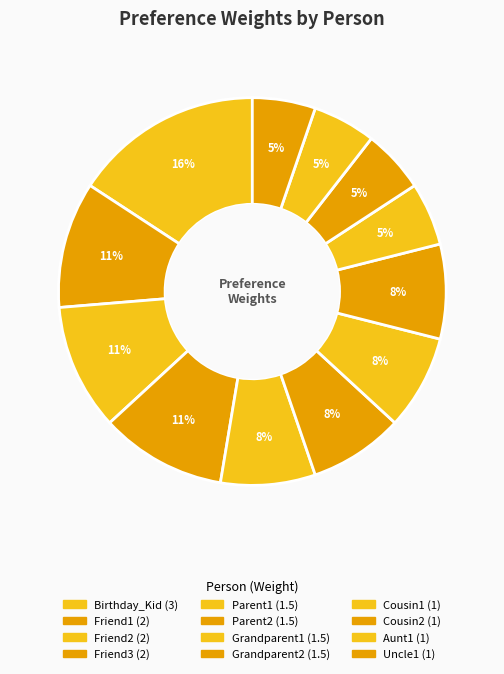

Between Cousin2 and Parent1, which is larger?

Parent1